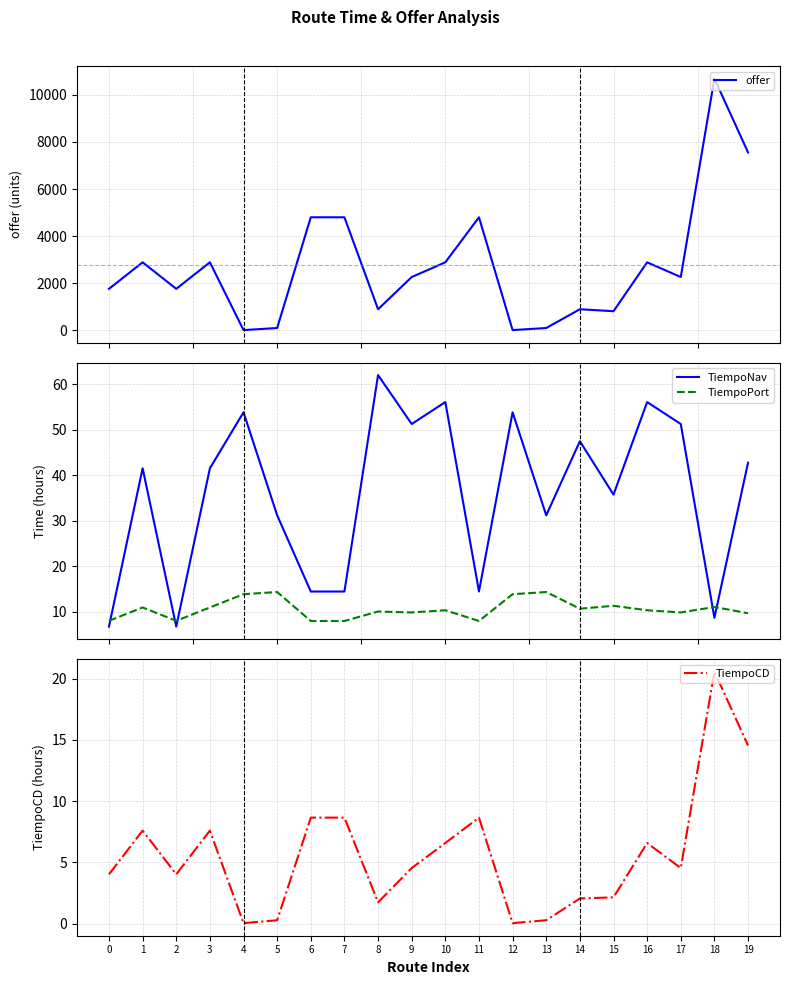

What is the average value of the TiempoCD series?

5.7